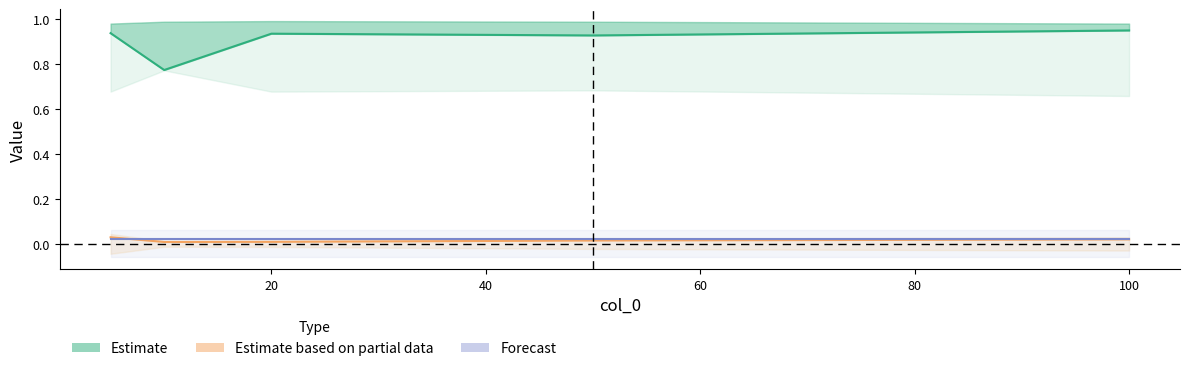

True or false: Estimate has a value of 0.4 at 100.

False